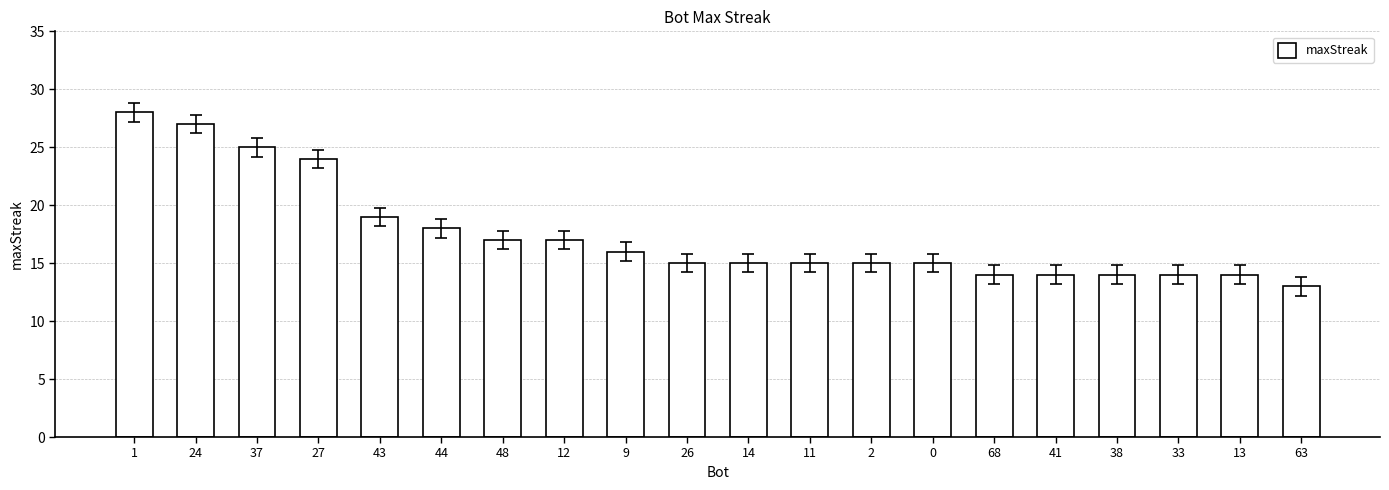

Between 37 and 2, which is larger?

37